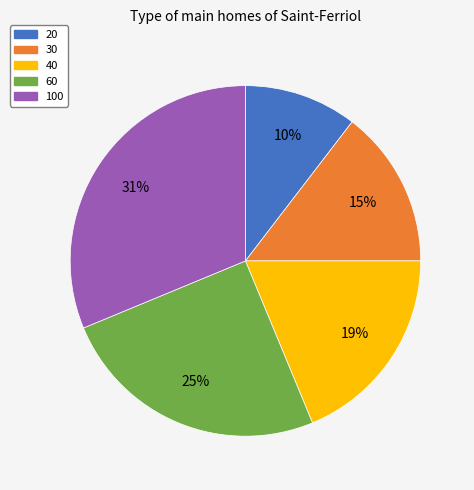

Is there a majority slice in this chart?

No